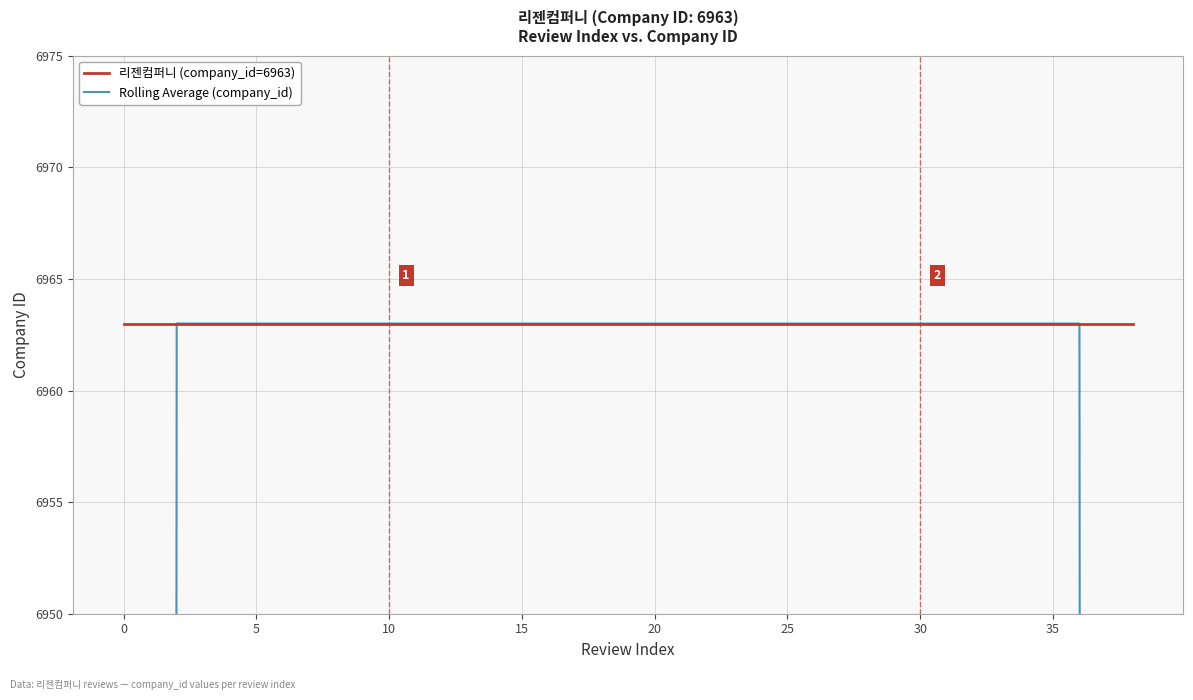

Does the chart have visible grid lines?

Yes